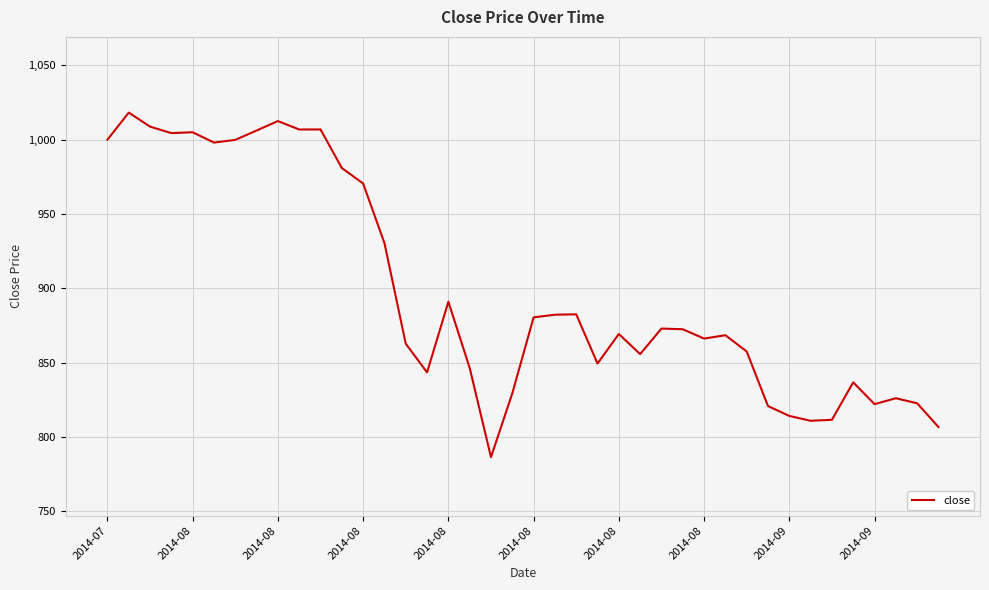

What is the maximum value shown in the chart?

1018.2